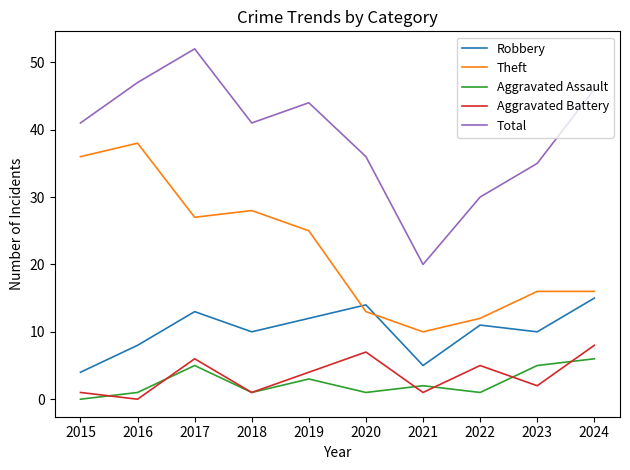

Reading left to right, extract all data points from this chart.

Robbery: 2015=4	2016=8	2017=13	2018=10	2019=12	2020=14	2021=5	2022=11	2023=10	2024=15
Theft: 2015=36	2016=38	2017=27	2018=28	2019=25	2020=13	2021=10	2022=12	2023=16	2024=16
Aggravated Assault: 2015=0	2016=1	2017=5	2018=1	2019=3	2020=1	2021=2	2022=1	2023=5	2024=6
Aggravated Battery: 2015=1	2016=0	2017=6	2018=1	2019=4	2020=7	2021=1	2022=5	2023=2	2024=8
Total: 2015=41	2016=47	2017=52	2018=41	2019=44	2020=36	2021=20	2022=30	2023=35	2024=46